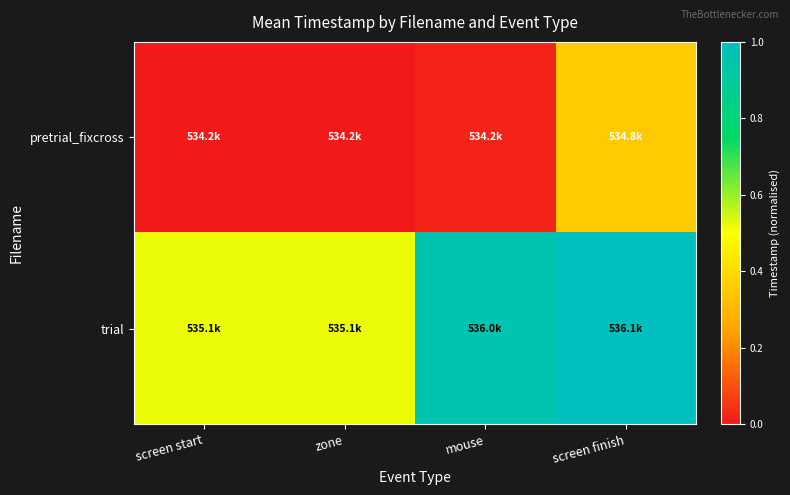

How many categories are shown in the chart?

4